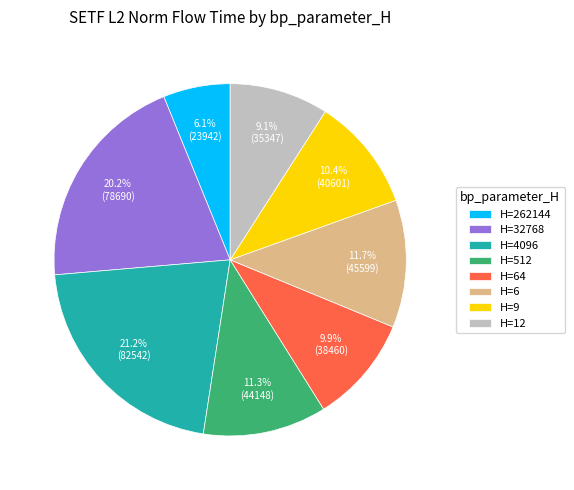

Does any single category account for the majority?

No